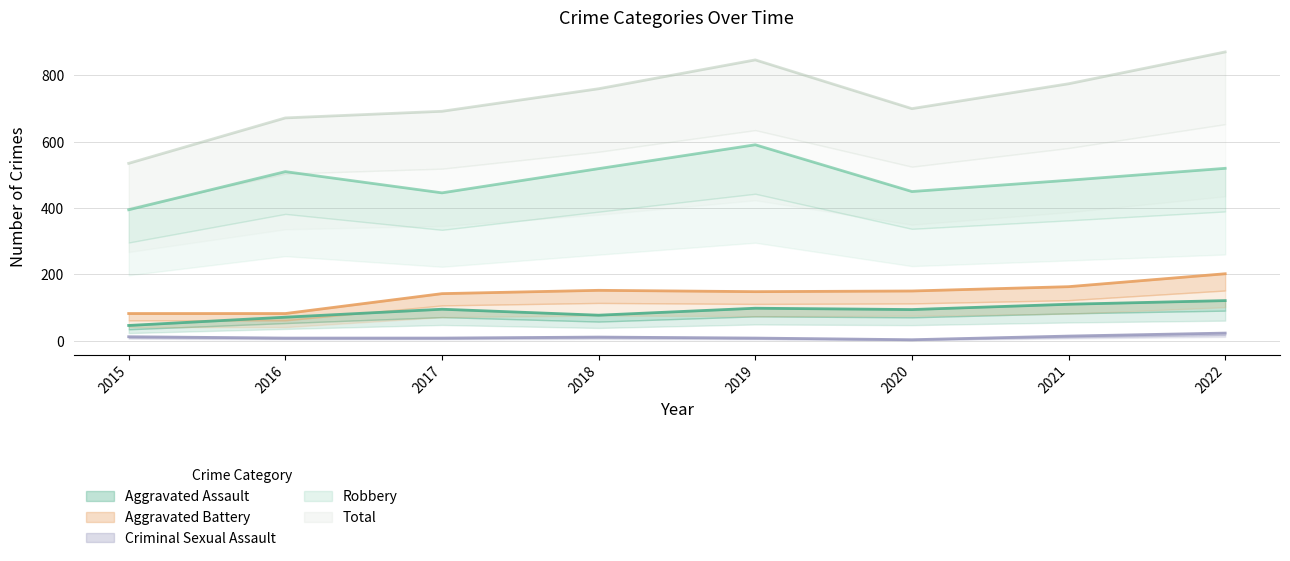

At which label does Total first exceed 760?

2019